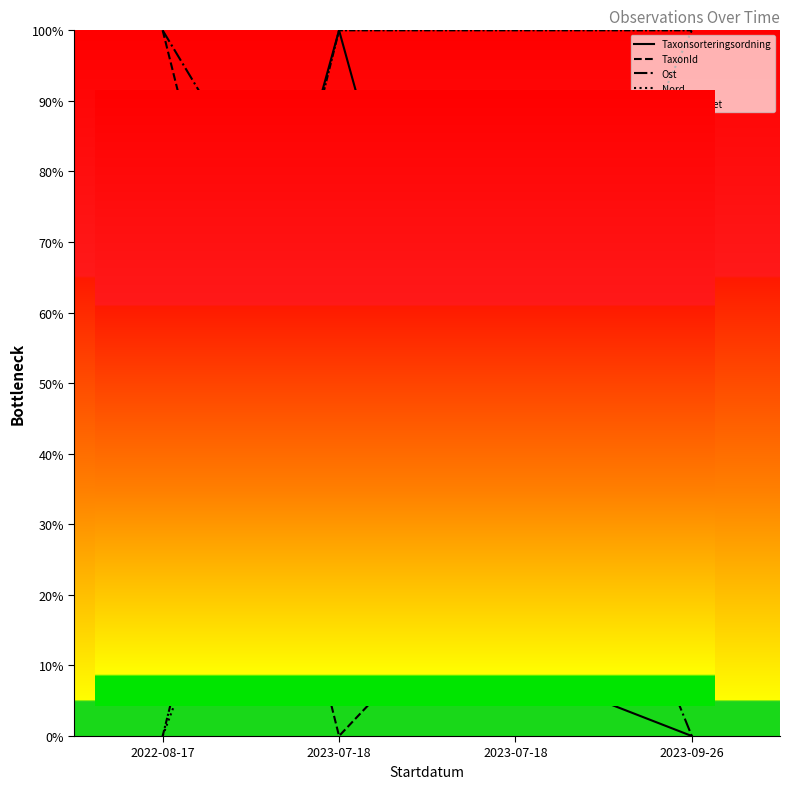

At which label does Noggrannhet reach its minimum?

2022-08-17